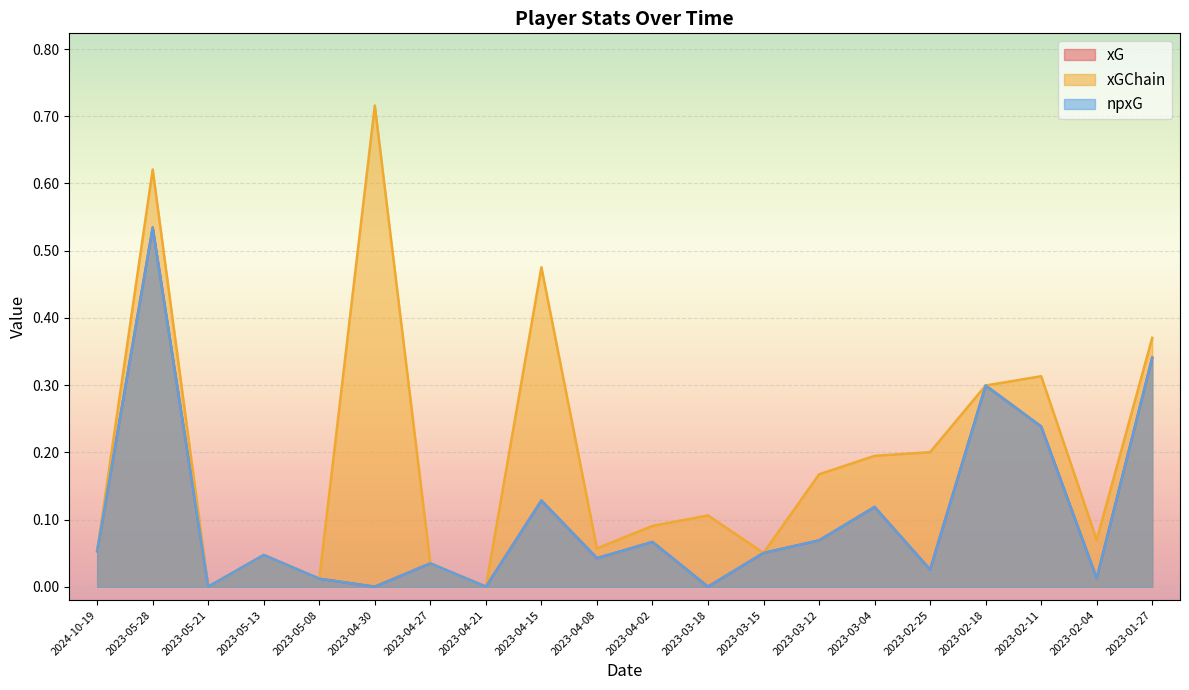

What are all the series names shown in the legend?

xG, xGChain, npxG